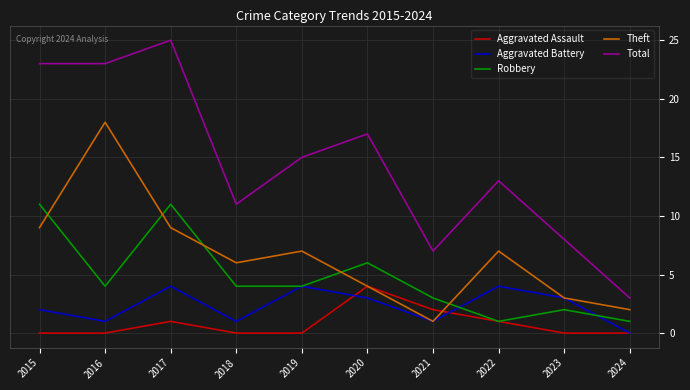

At 2018, list the series in order from largest to smallest.

Total, Theft, Robbery, Aggravated Battery, Aggravated Assault